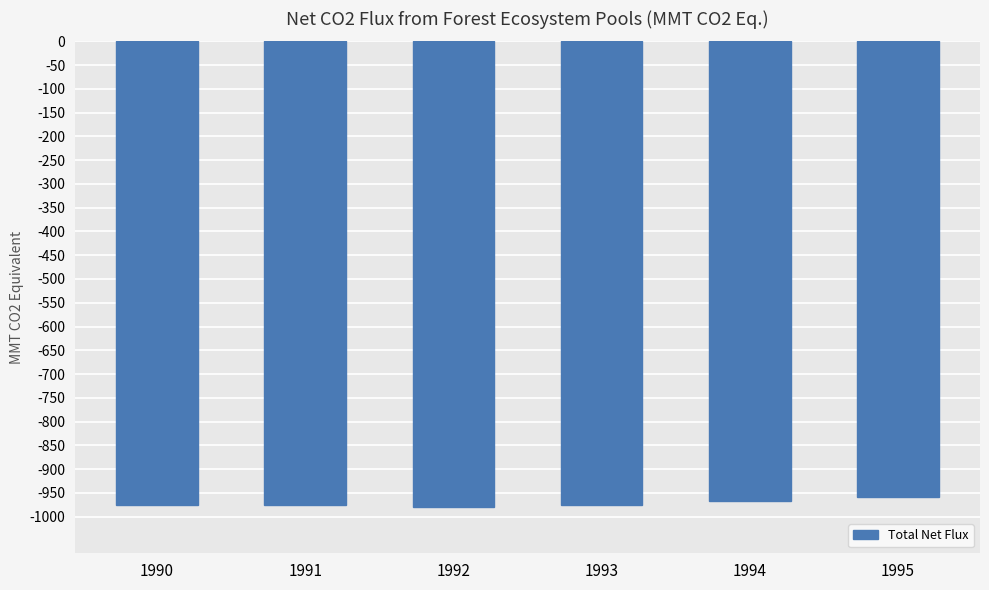

What is the smallest value displayed?

-979.2